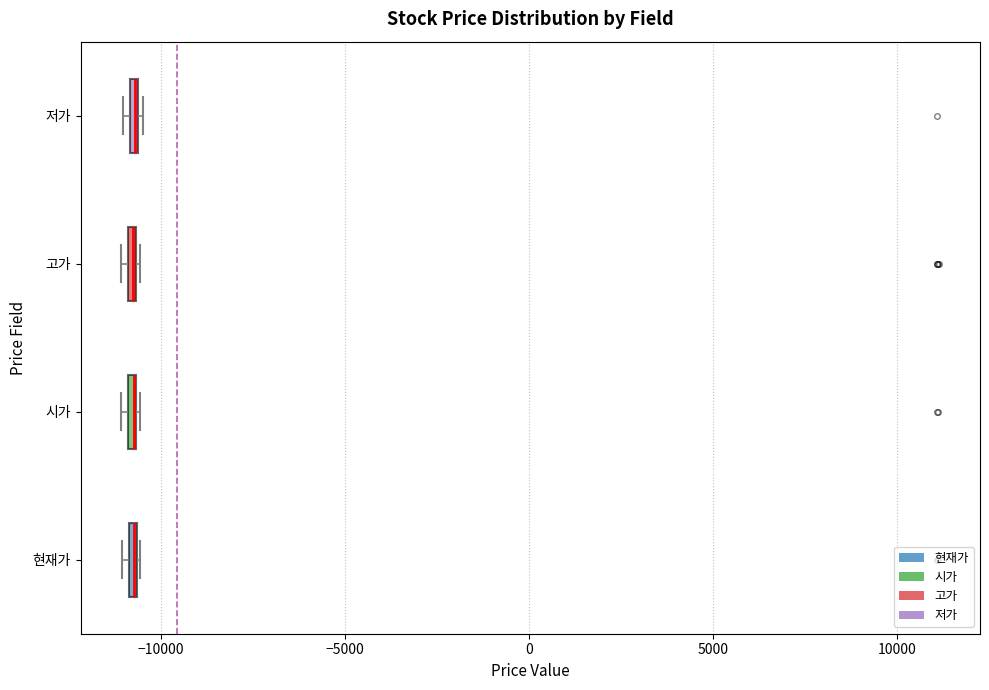

Where is the left edge of the box for 현재가 on the x-axis? The values are not printed on the chart, so give them approximately, as read against the axis.

-11000